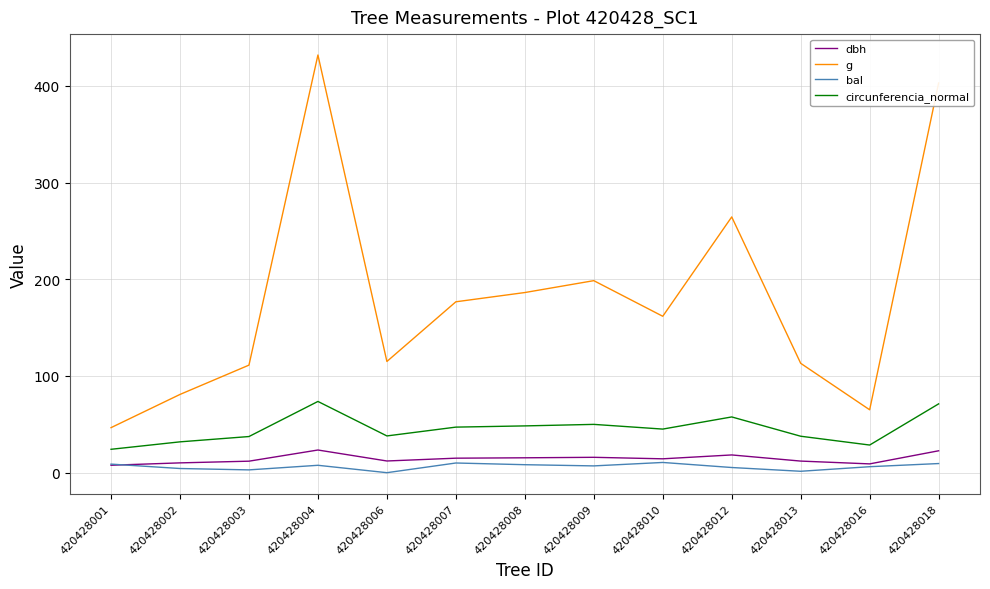

List the series in order of their peak value, lowest first.

bal, dbh, circunferencia_normal, g